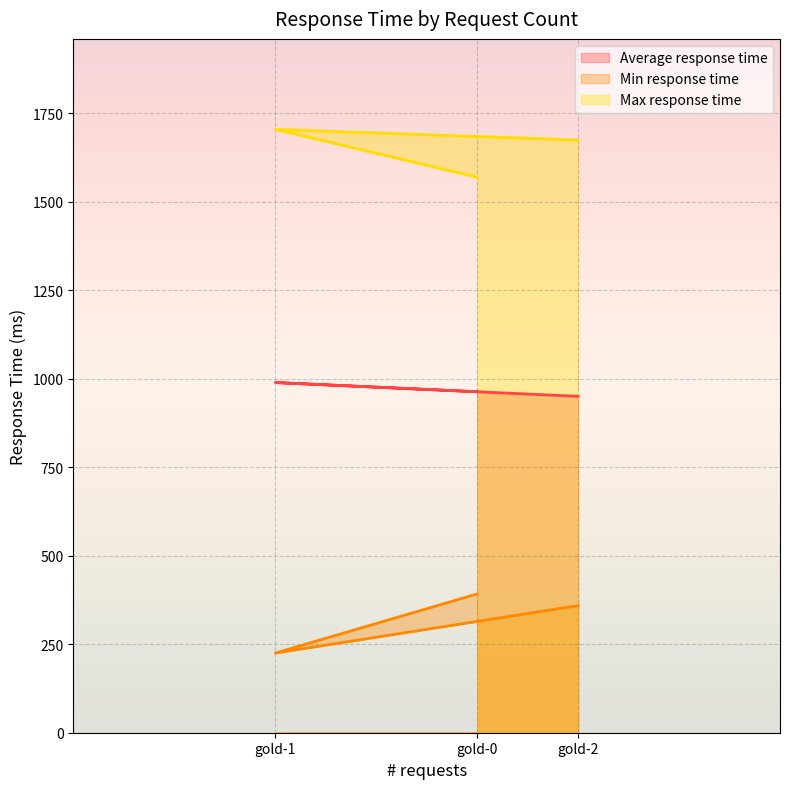

How many series are shown in this chart?

3